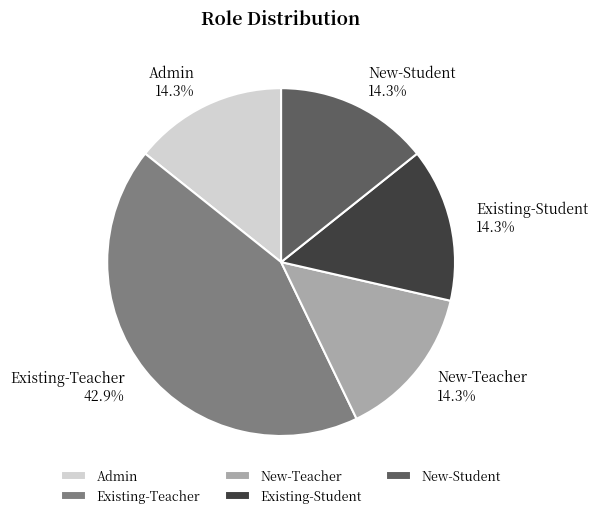

Combined, do Existing-Teacher and Existing-Student account for over 50%?

Yes